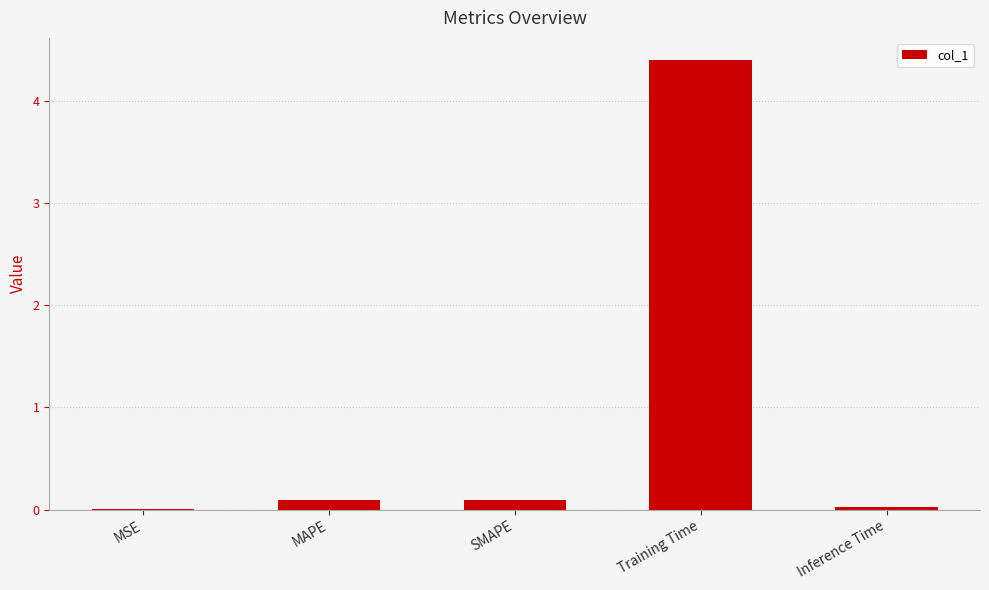

At which category does the chart reach its peak across all series?

Training Time